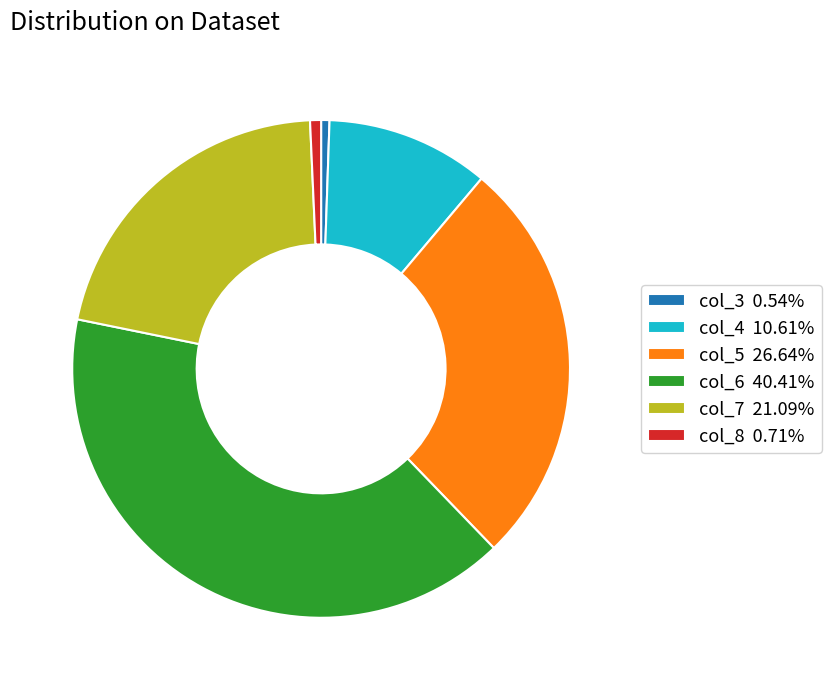

Is there any slice that represents more than half of the pie?

No